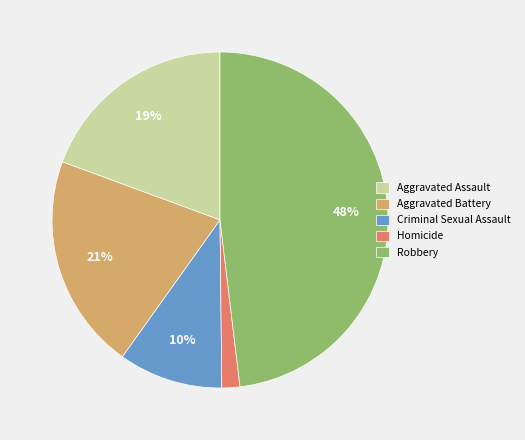

The Criminal Sexual Assault slice represents 10% of the pie. True or false?

True